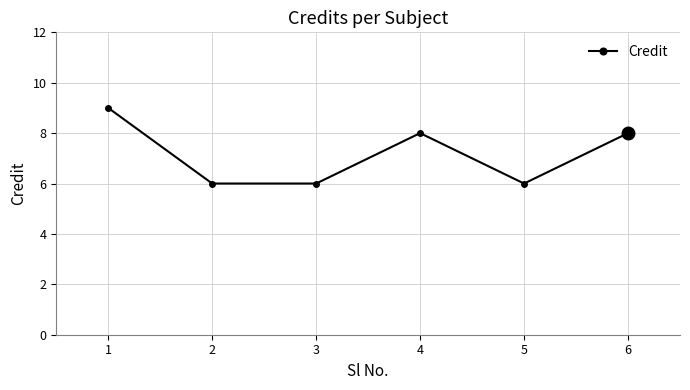

What is the difference between the maximum and minimum values?

3